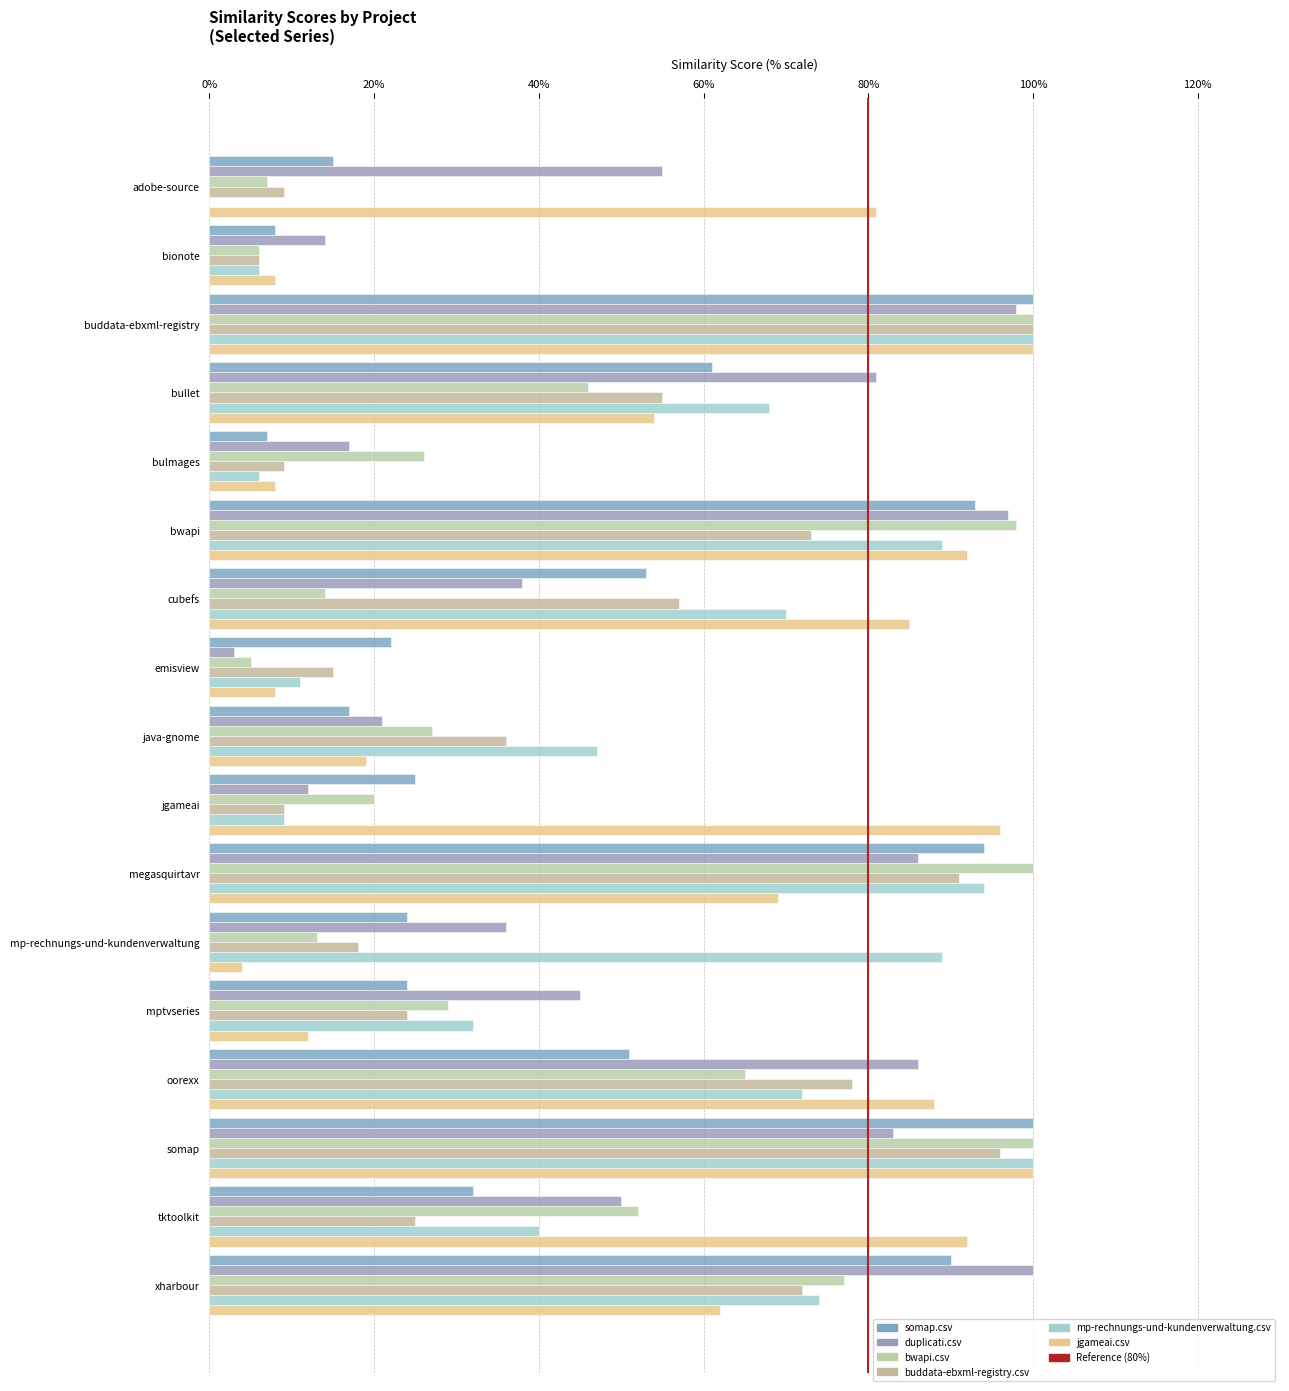

Count the number of categories in the chart.

17